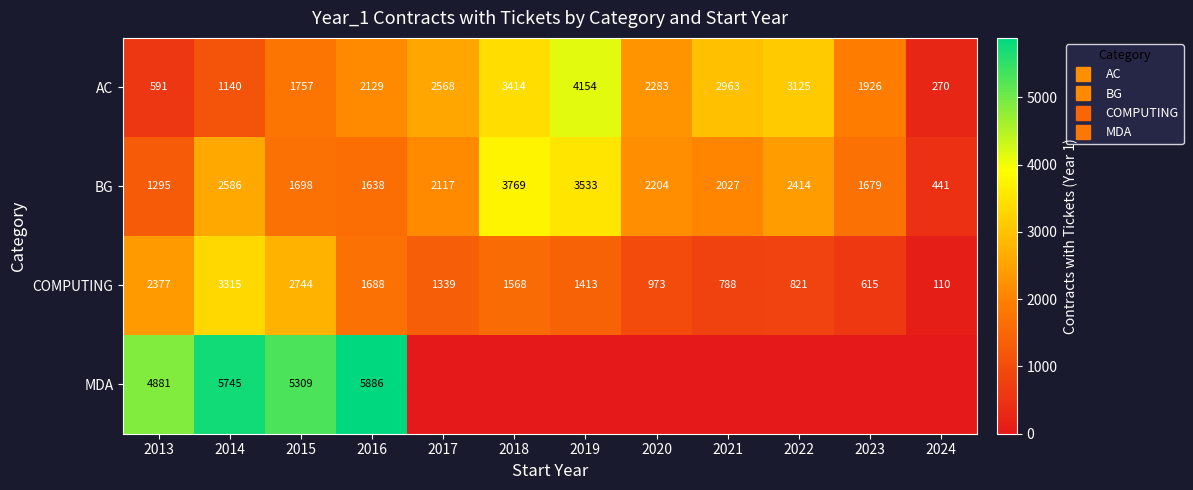

How many data points in AC are less than 2283?

6